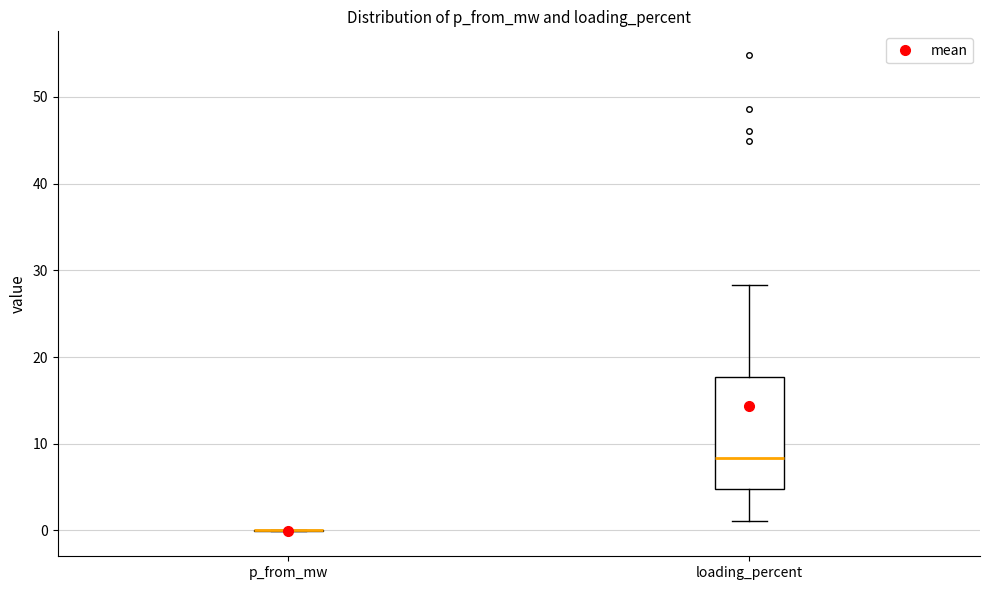

Which box is the tallest, from its lower edge to its upper edge?

loading_percent